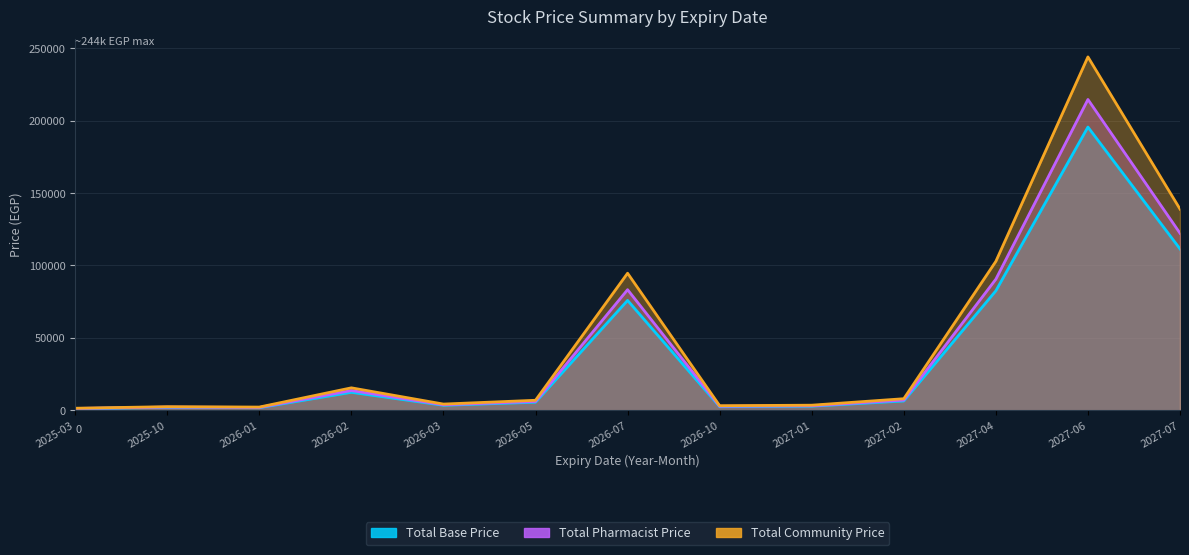

What is the minimum value shown in the chart?

1122.8